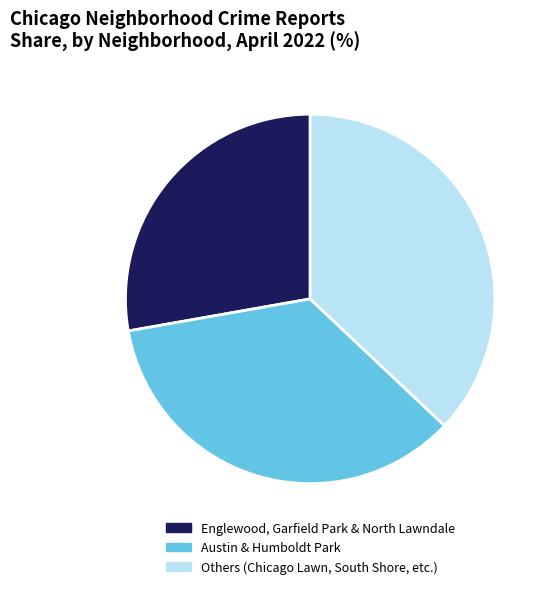

Does any single category account for the majority?

No